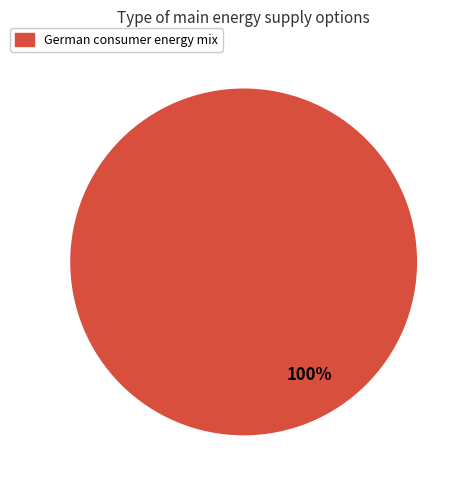

Is there a majority slice in this chart?

Yes